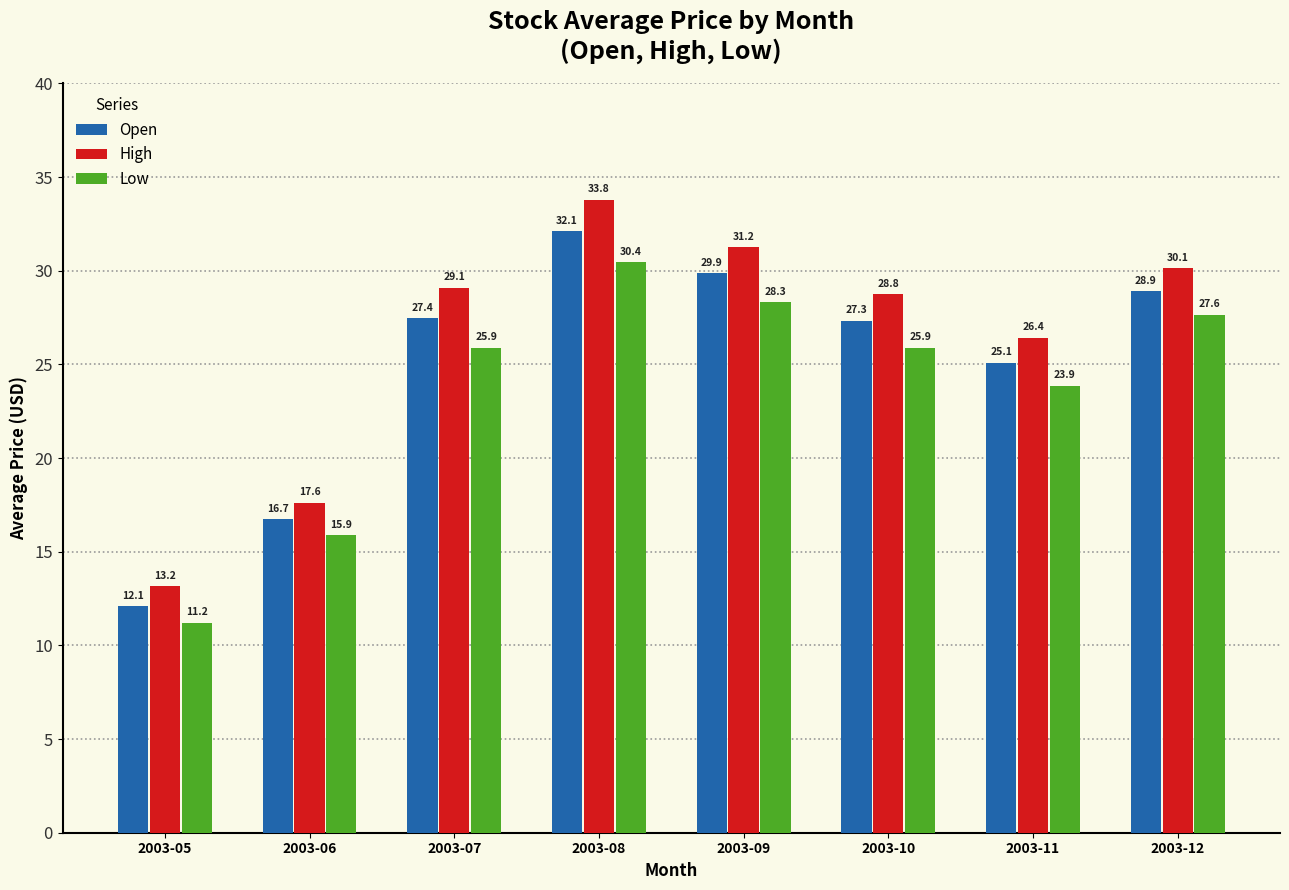

The value of Open at 2003-12 is 28.9. True or false?

True